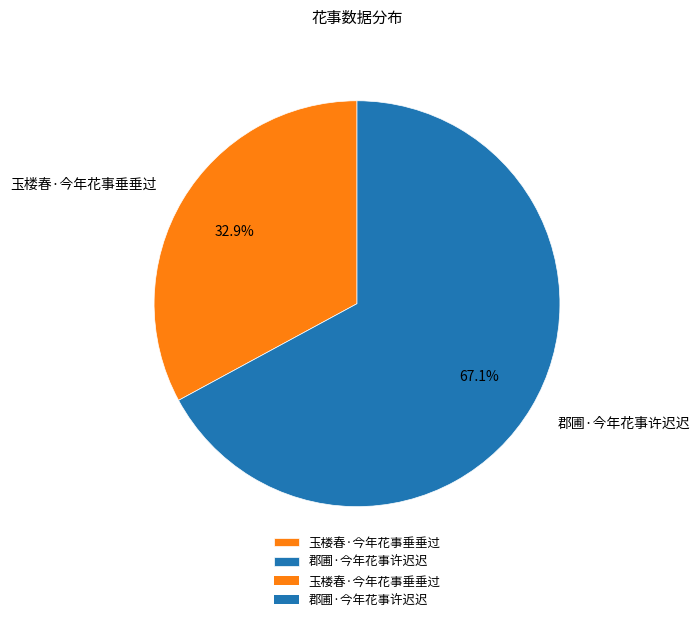

How many segments does this pie chart have?

2